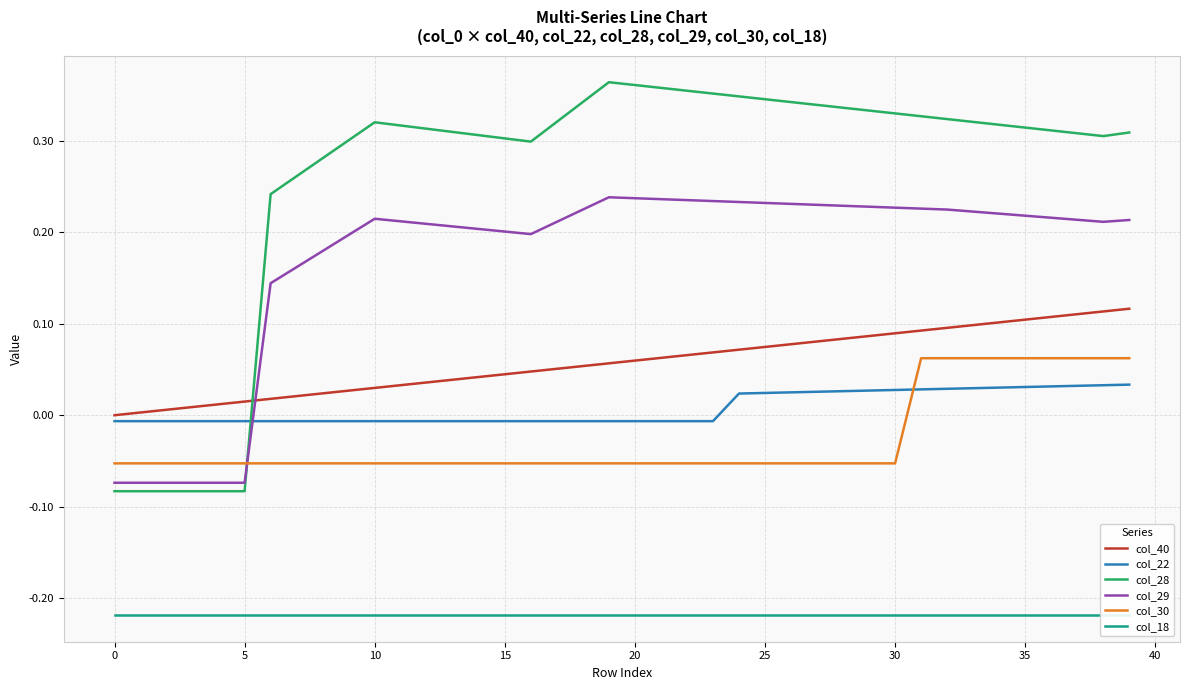

Count the number of data series in this chart.

6